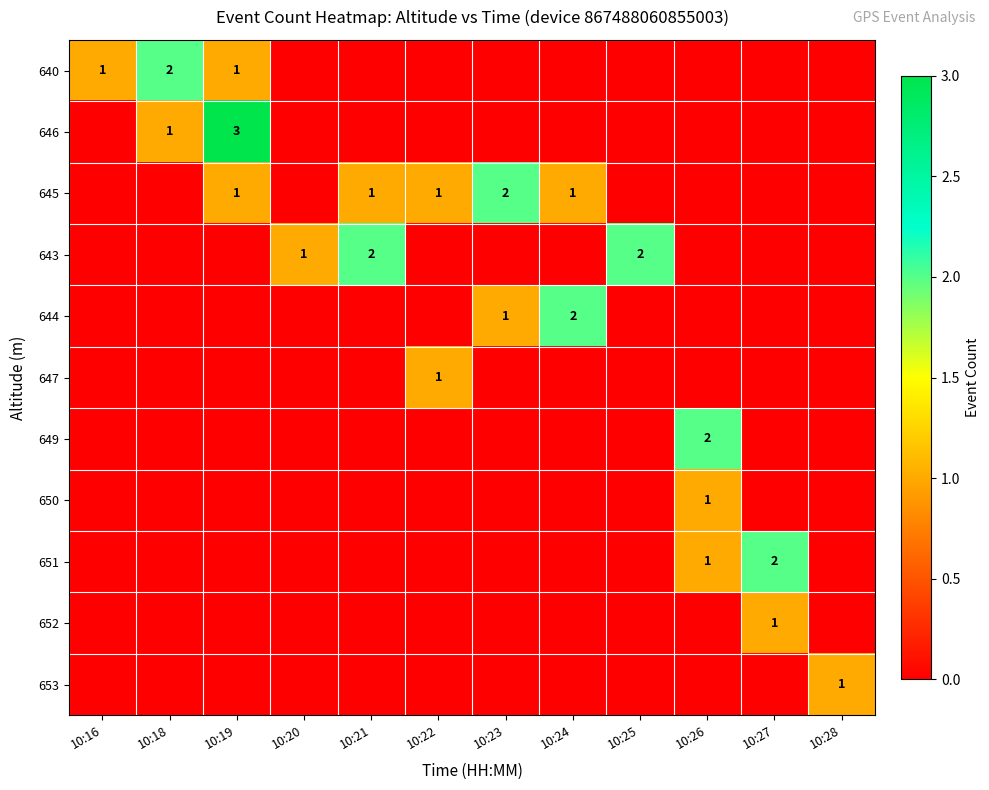

True or false: 640 has a value of 1 at 10:18.

False